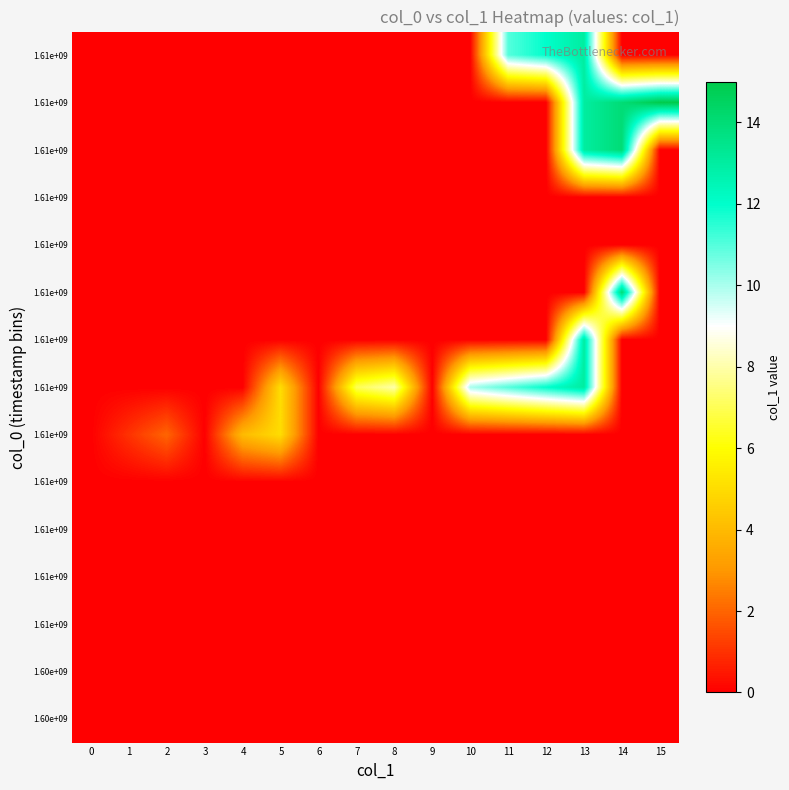

Which has a higher value, 3 or 10?

3